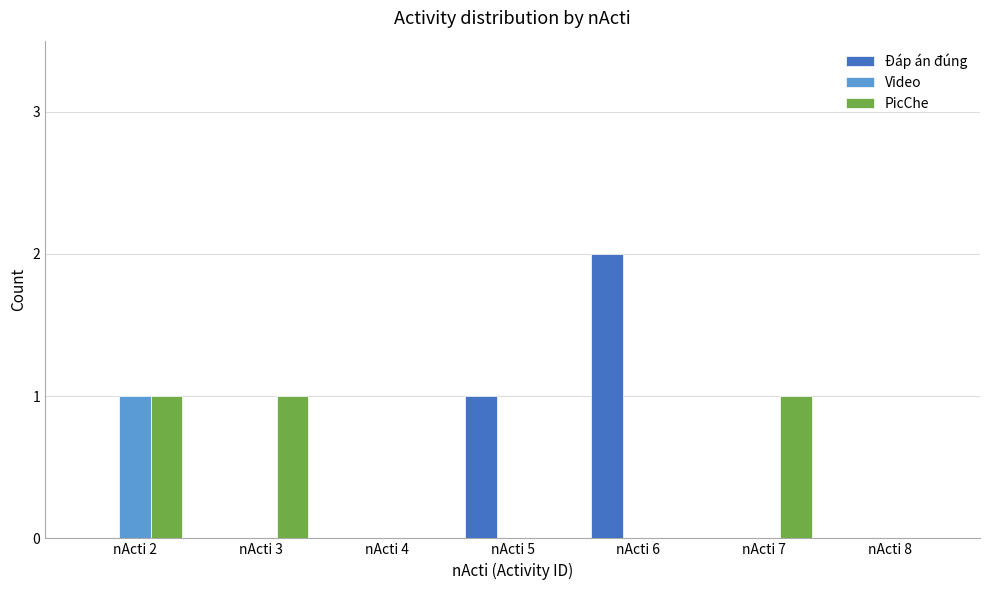

What is the sum of the PicChe values at nActi 4 and nActi 2?

1